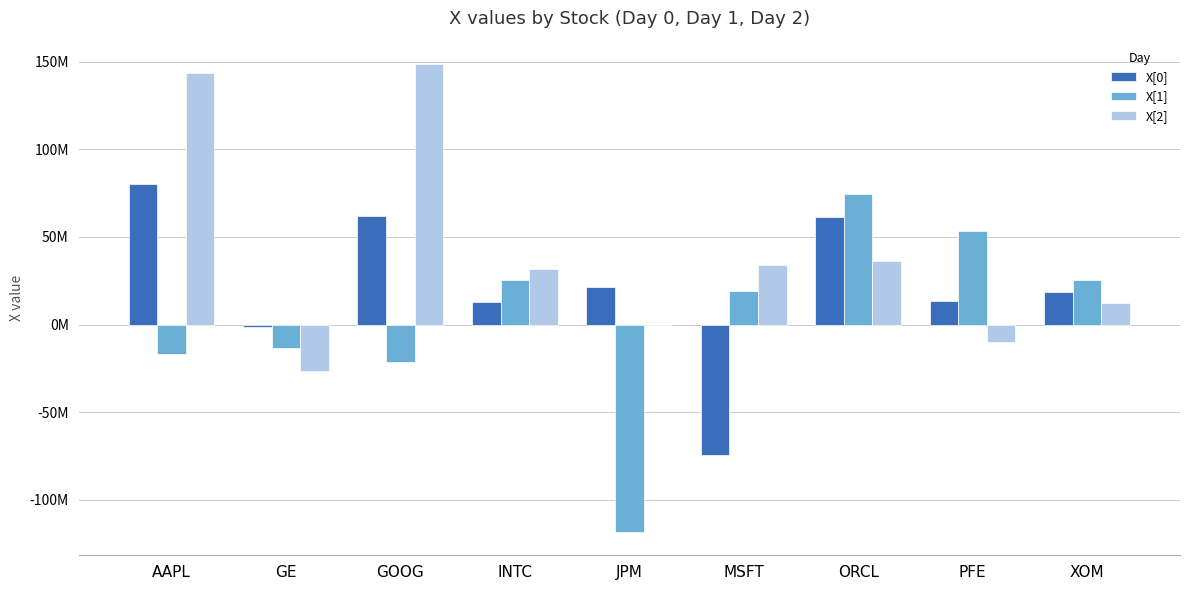

What is the label of the 2nd bar from the left?

GE